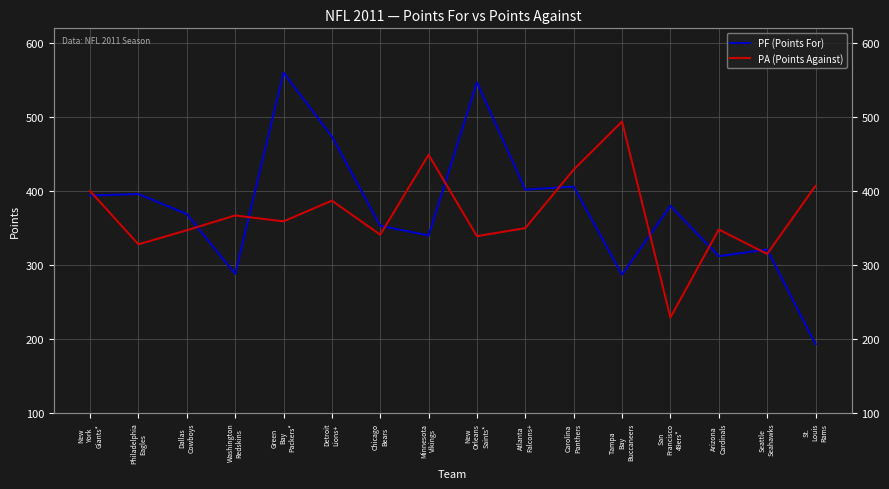

How many data points does each series have?

16